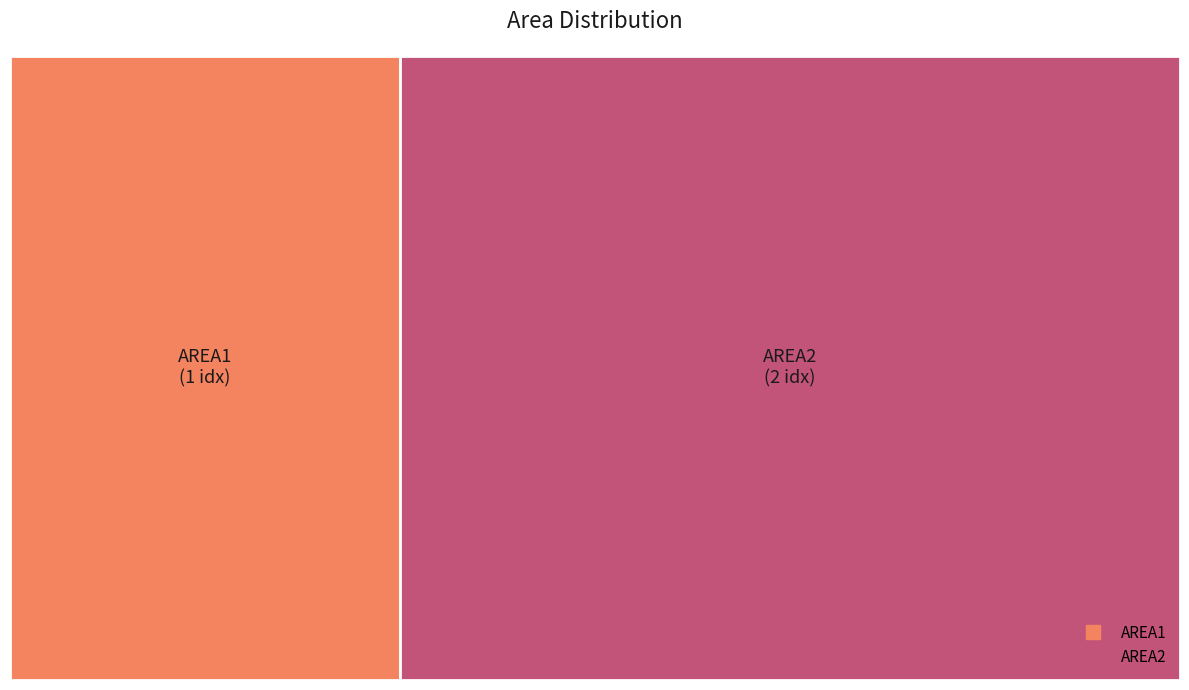

Combined, what portion of the pie is AREA2 and AREA1?

100.0%